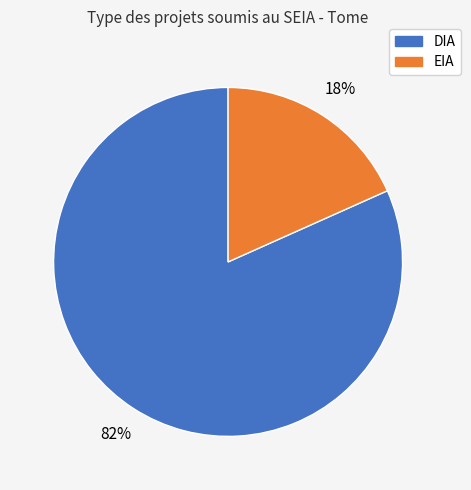

What is the ratio of the value at EIA to the value at DIA?

0.2